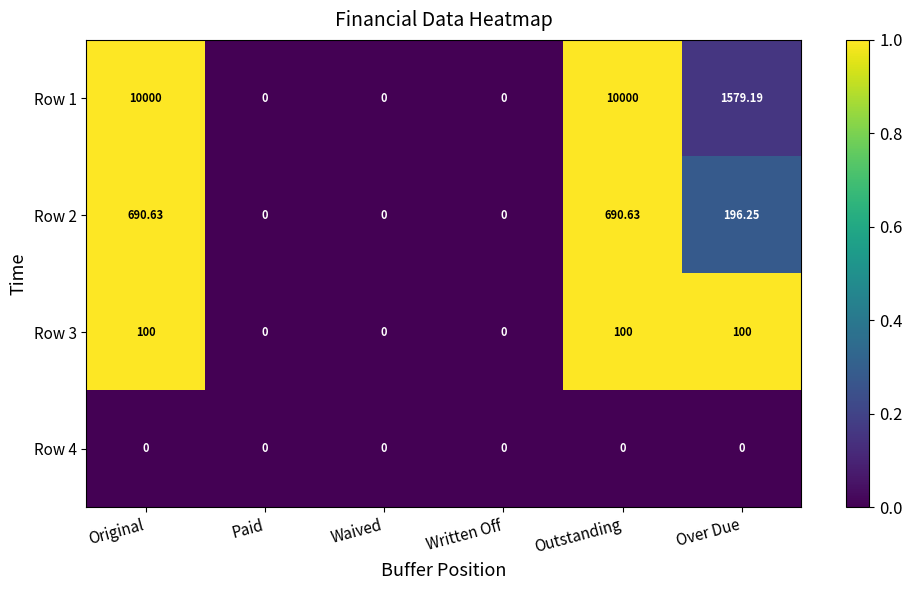

At which label is Row 1 closest to 5000?

Over Due